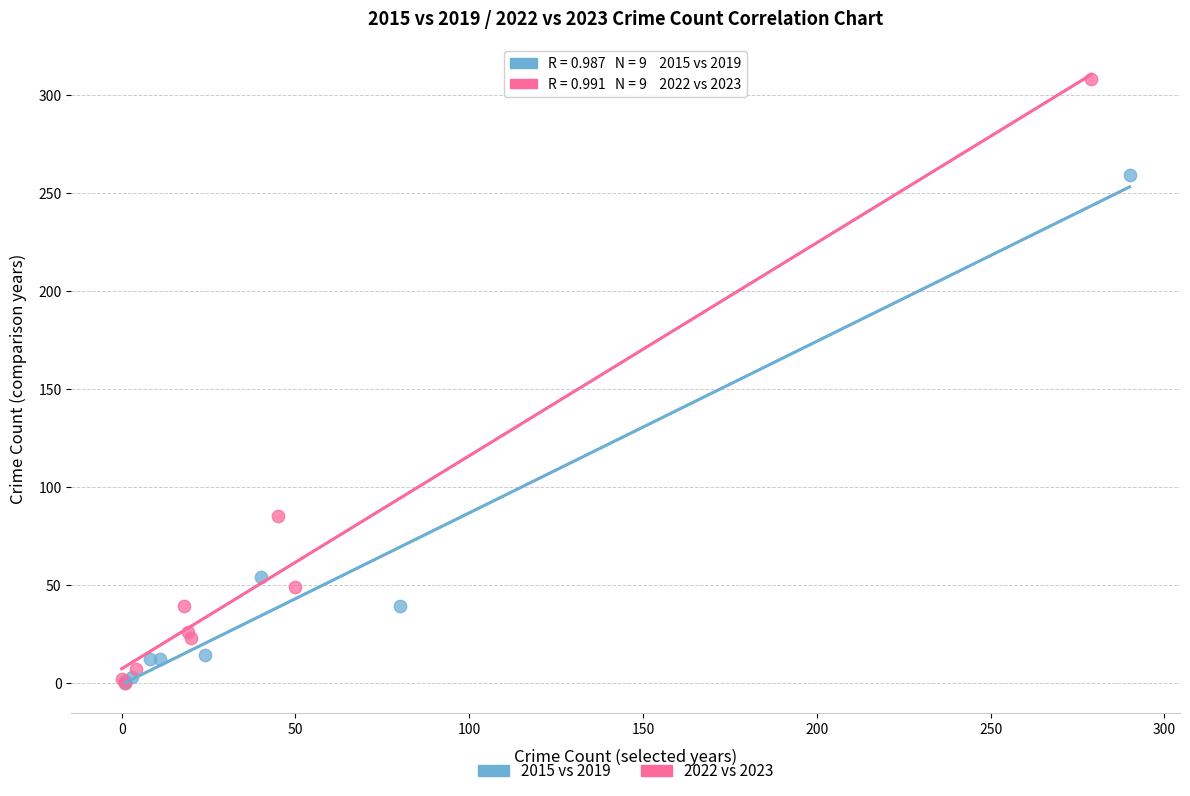

Which series has the widest spread of Y values?

2022 vs 2023